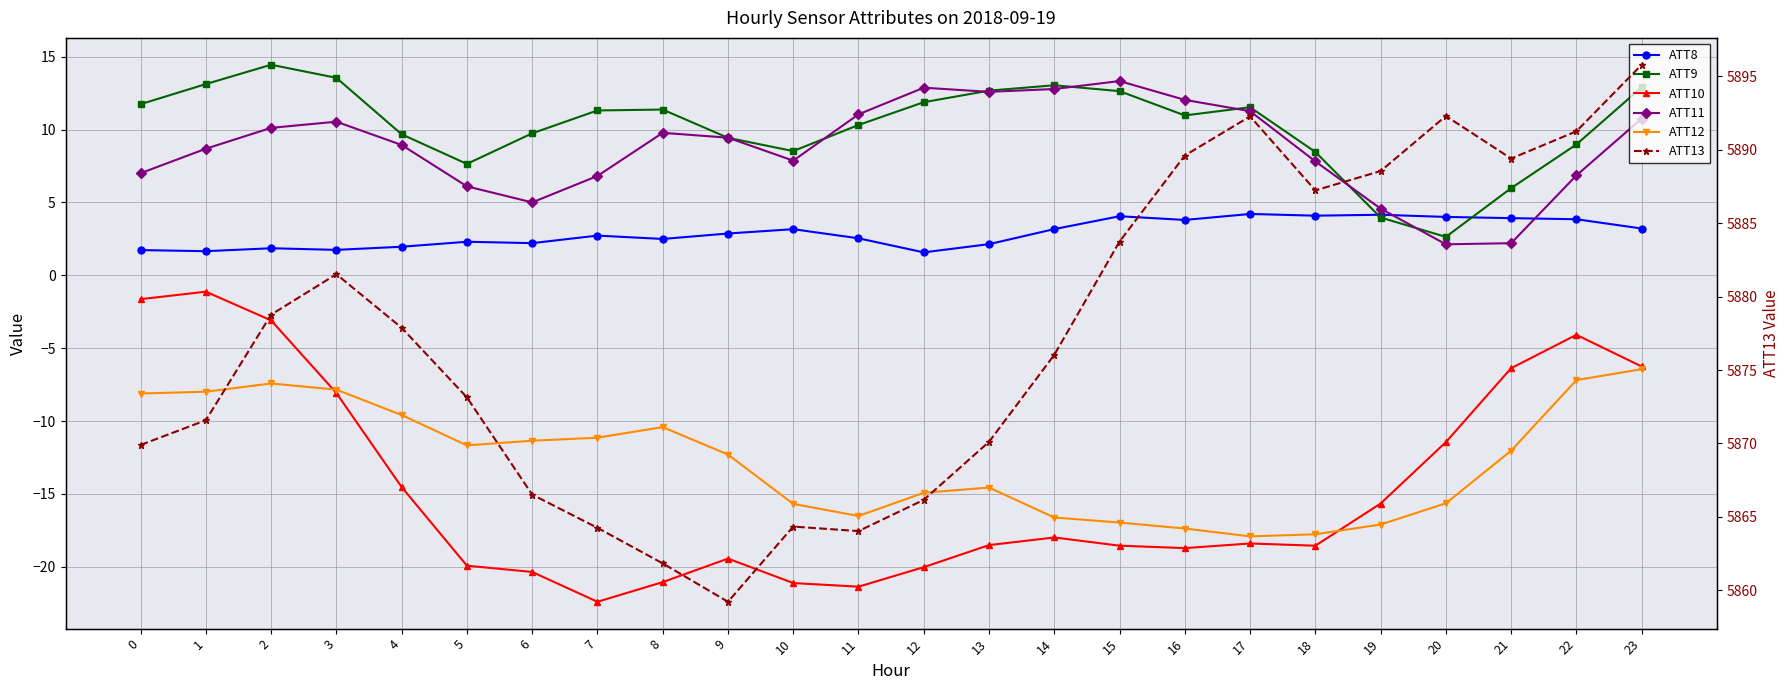

Reading left to right, list all the values displayed in this chart.

ATT8: 0=1.7	1=1.7	2=1.9	3=1.7	4=2.0	5=2.3	6=2.2	7=2.7	8=2.5	9=2.9	10=3.2	11=2.5	12=1.6	13=2.1	14=3.2	15=4.1	16=3.8	17=4.2	18=4.1	19=4.2	20=4.0	21=3.9	22=3.8	23=3.2
ATT9: 0=11.7	1=13.1	2=14.4	3=13.6	4=9.7	5=7.6	6=9.7	7=11.3	8=11.4	9=9.4	10=8.5	11=10.3	12=11.9	13=12.7	14=13.0	15=12.6	16=11.0	17=11.5	18=8.5	19=4.0	20=2.6	21=6.0	22=9.0	23=12.9
ATT10: 0=-1.6	1=-1.1	2=-3.1	3=-8.1	4=-14.5	5=-19.9	6=-20.3	7=-22.4	8=-21.0	9=-19.4	10=-21.1	11=-21.4	12=-20.0	13=-18.5	14=-18.0	15=-18.5	16=-18.7	17=-18.4	18=-18.5	19=-15.7	20=-11.4	21=-6.4	22=-4.1	23=-6.3
ATT11: 0=7.0	1=8.7	2=10.1	3=10.5	4=8.9	5=6.1	6=5.0	7=6.8	8=9.8	9=9.4	10=7.9	11=11.0	12=12.9	13=12.6	14=12.8	15=13.3	16=12.0	17=11.3	18=7.8	19=4.6	20=2.1	21=2.2	22=6.9	23=10.8
ATT12: 0=-8.1	1=-8.0	2=-7.4	3=-7.8	4=-9.6	5=-11.7	6=-11.3	7=-11.1	8=-10.4	9=-12.3	10=-15.7	11=-16.5	12=-14.9	13=-14.6	14=-16.6	15=-17.0	16=-17.4	17=-17.9	18=-17.8	19=-17.1	20=-15.6	21=-12.0	22=-7.2	23=-6.4
ATT13: 0=5869.9	1=5871.6	2=5878.8	3=5881.5	4=5877.9	5=5873.1	6=5866.5	7=5864.3	8=5861.8	9=5859.2	10=5864.3	11=5864.0	12=5866.2	13=5870.1	14=5876.0	15=5883.7	16=5889.6	17=5892.3	18=5887.2	19=5888.5	20=5892.3	21=5889.4	22=5891.3	23=5895.8